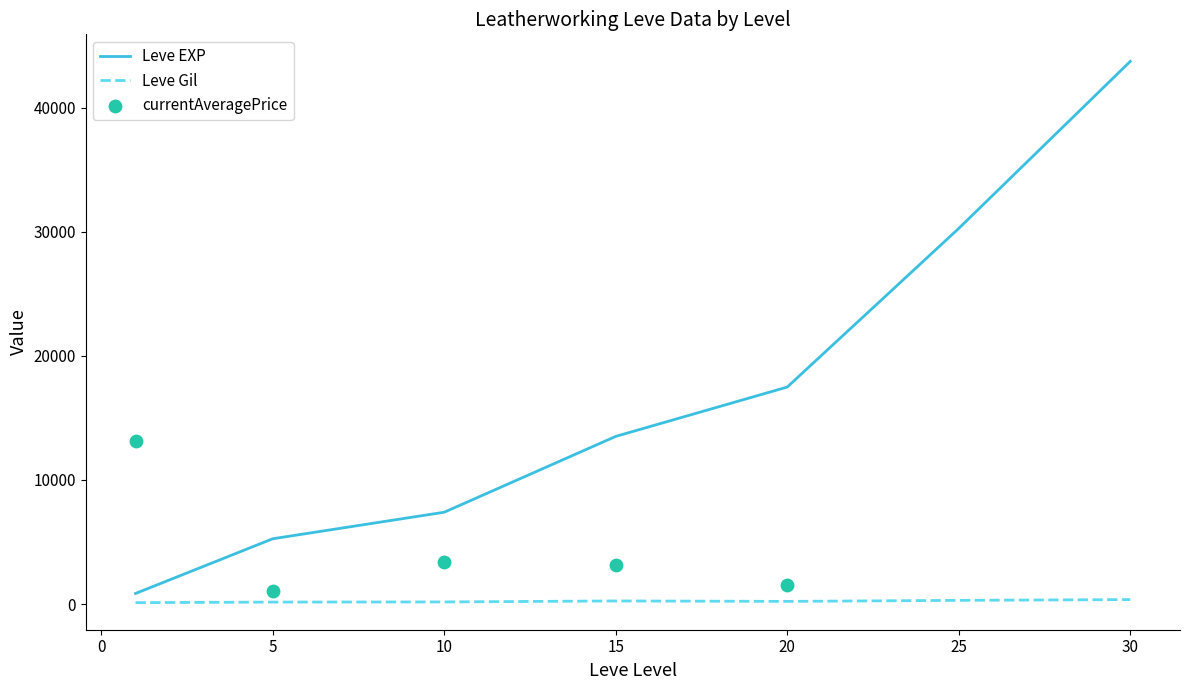

Is the value of Leve EXP at 10 greater than the value of Leve Gil at 15?

Yes